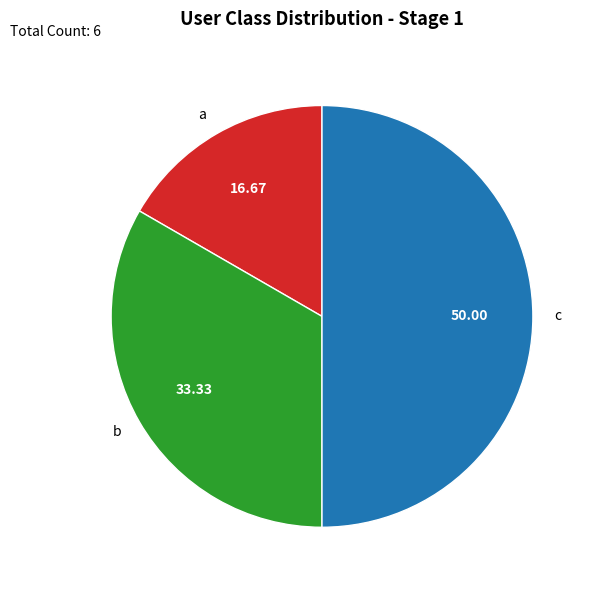

Do b and c together represent more than half of the pie?

Yes